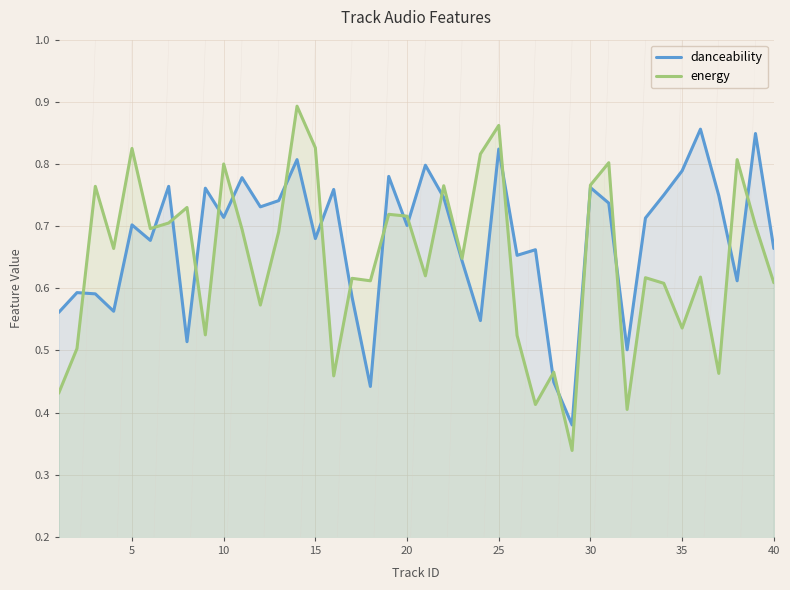

How many interior local valleys does the energy series have?

13